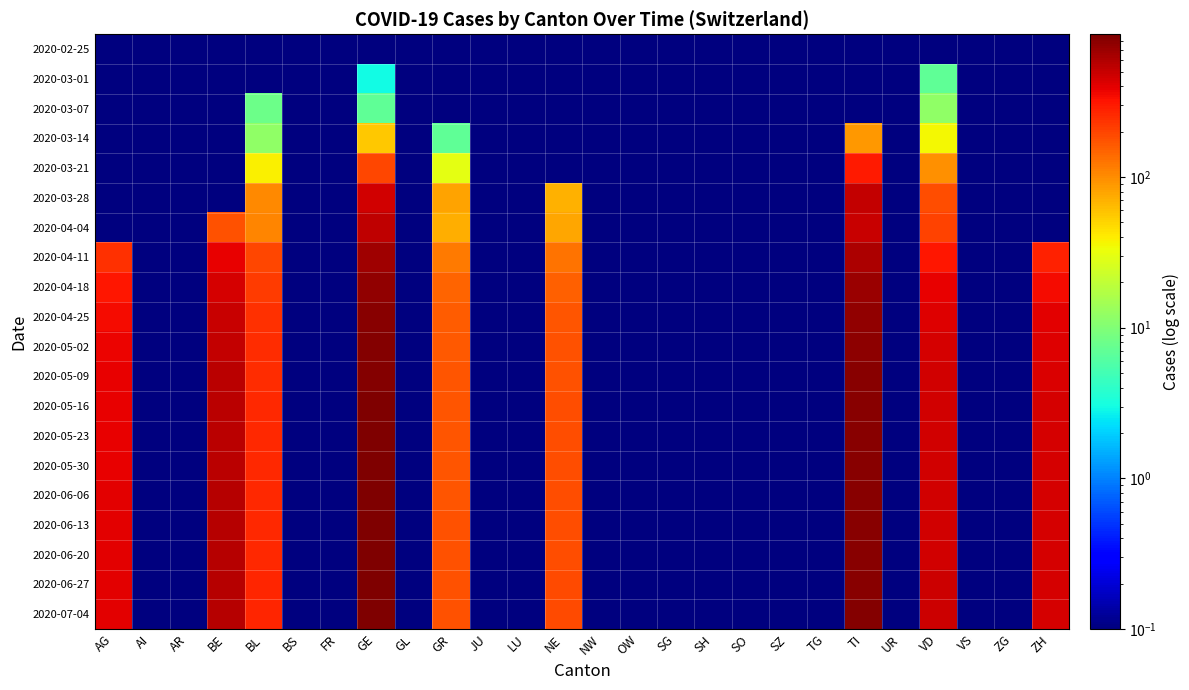

Which series has the largest range (max minus min)?

2020-07-04